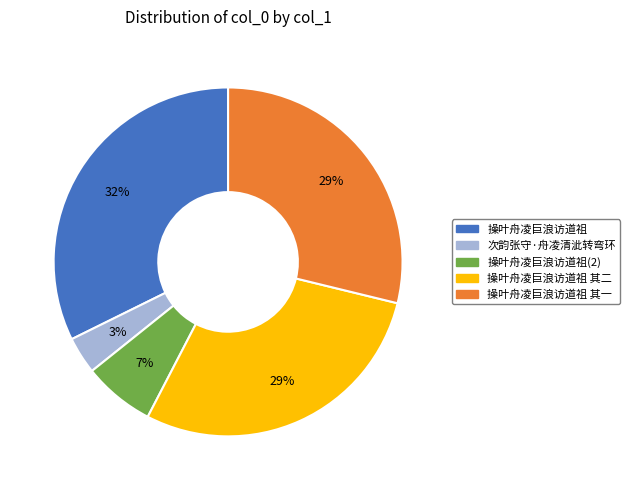

Is there a majority slice in this chart?

No